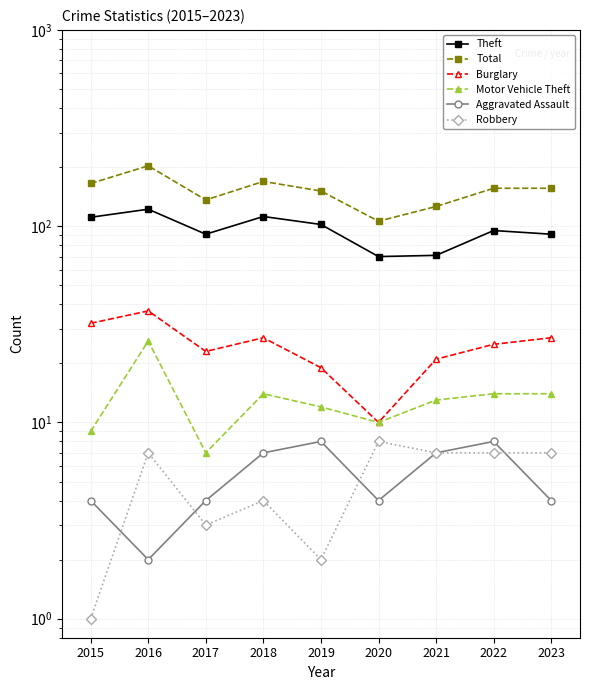

What is the approximate value of Aggravated Assault at 2023?

4